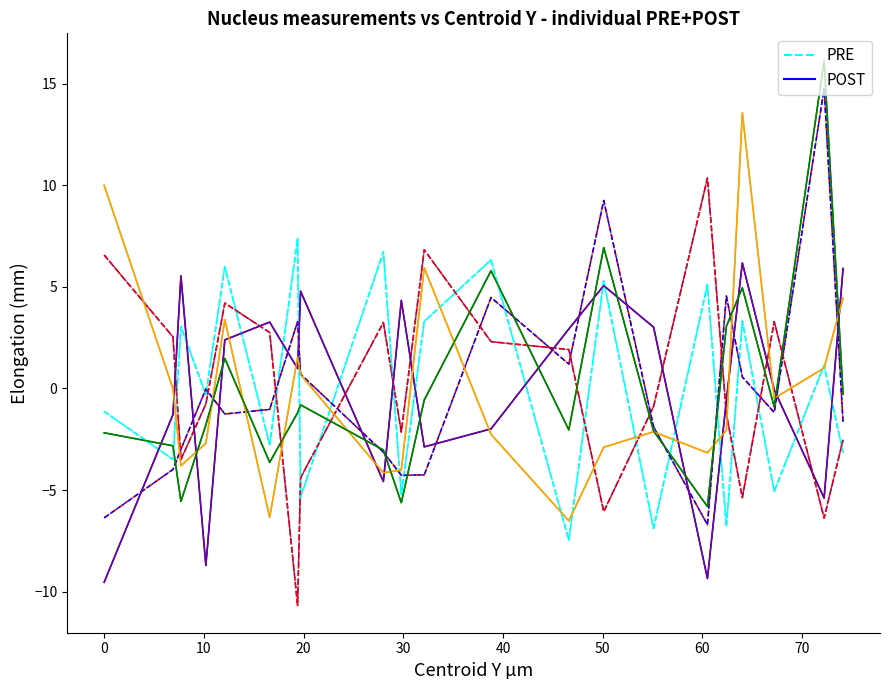

Does the chart have visible grid lines?

No